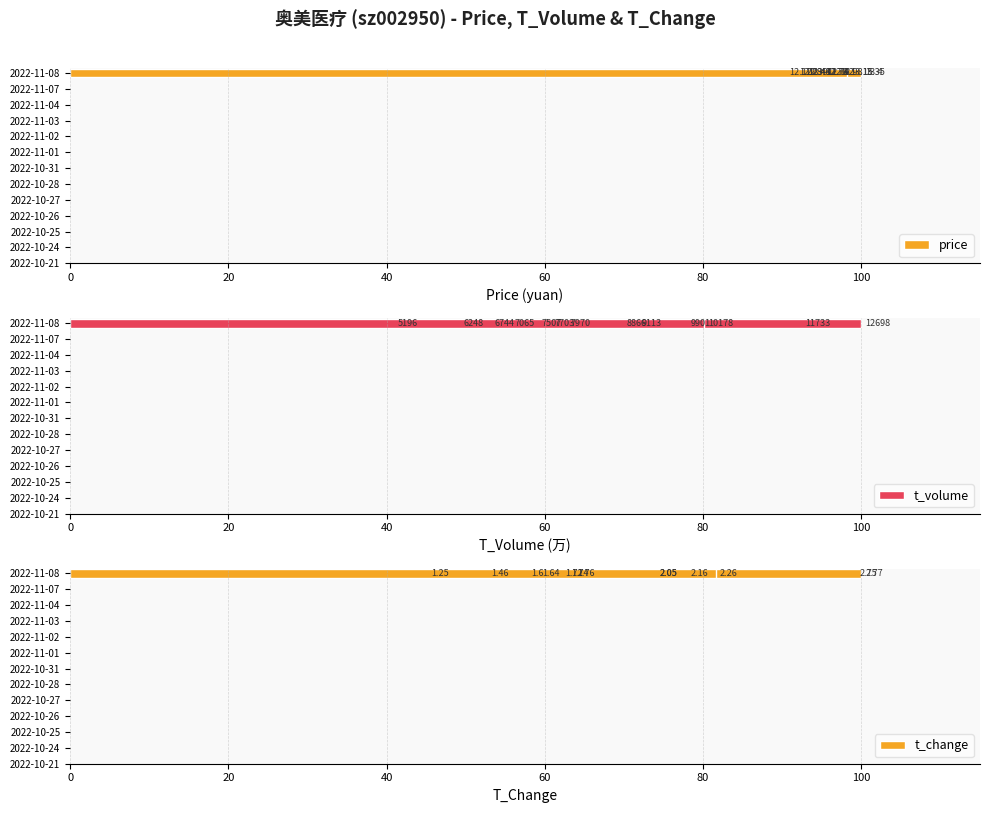

Is it true that price equals 25.1 at 20?

False